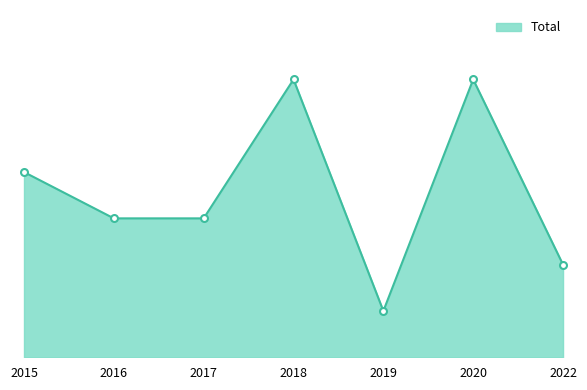

Reading left to right, transcribe all the data shown in this chart.

4	3	3	6	1	6	2